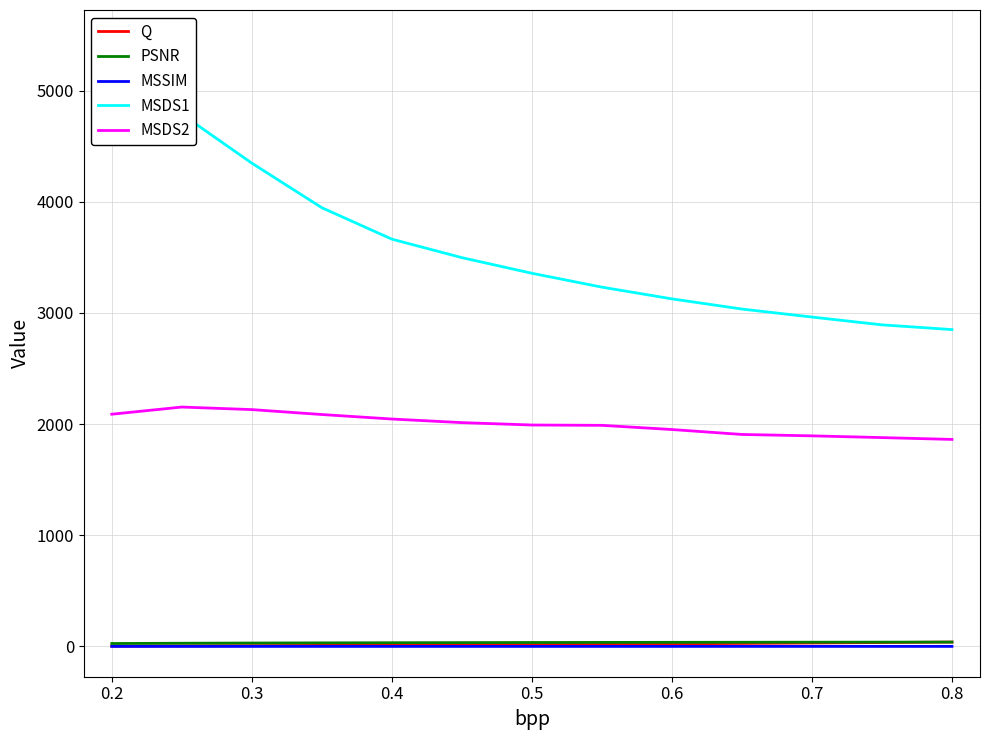

Count the number of data series in this chart.

5